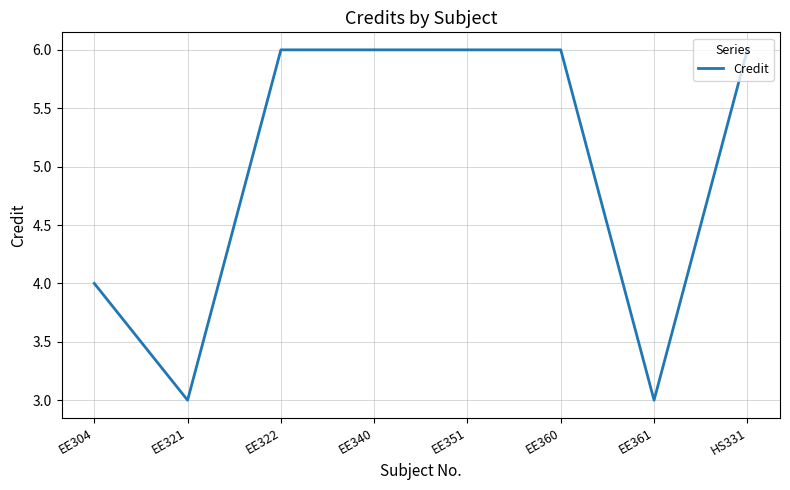

What is the sum of the values at EE351 and EE340?

12